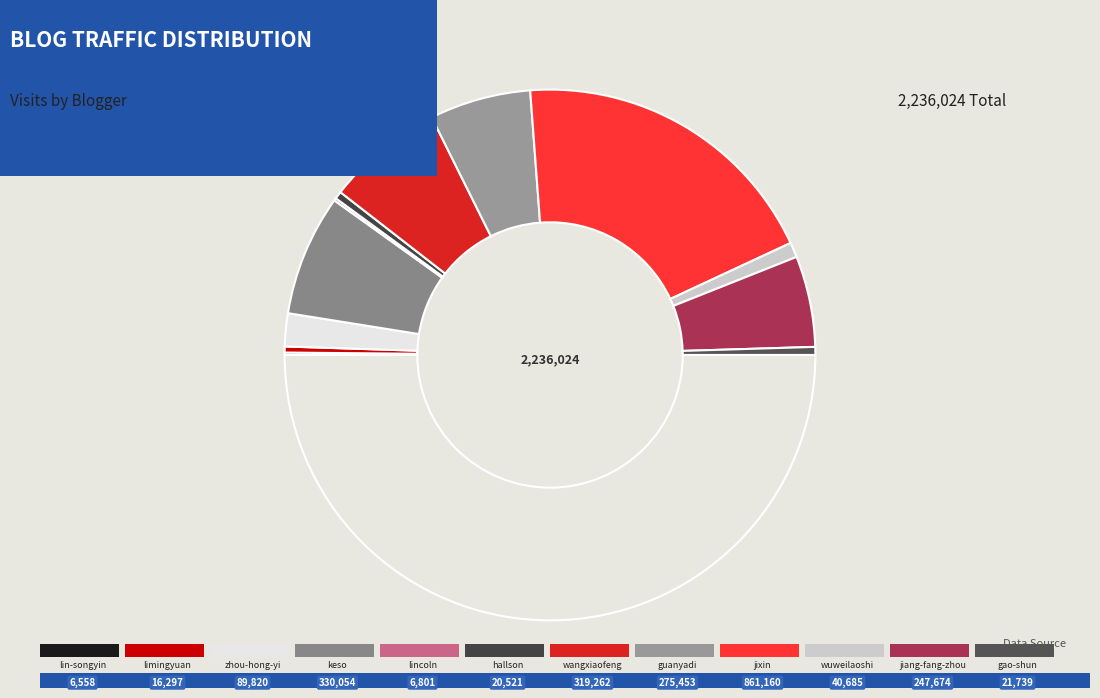

What is the largest slice in the pie chart?

jixin